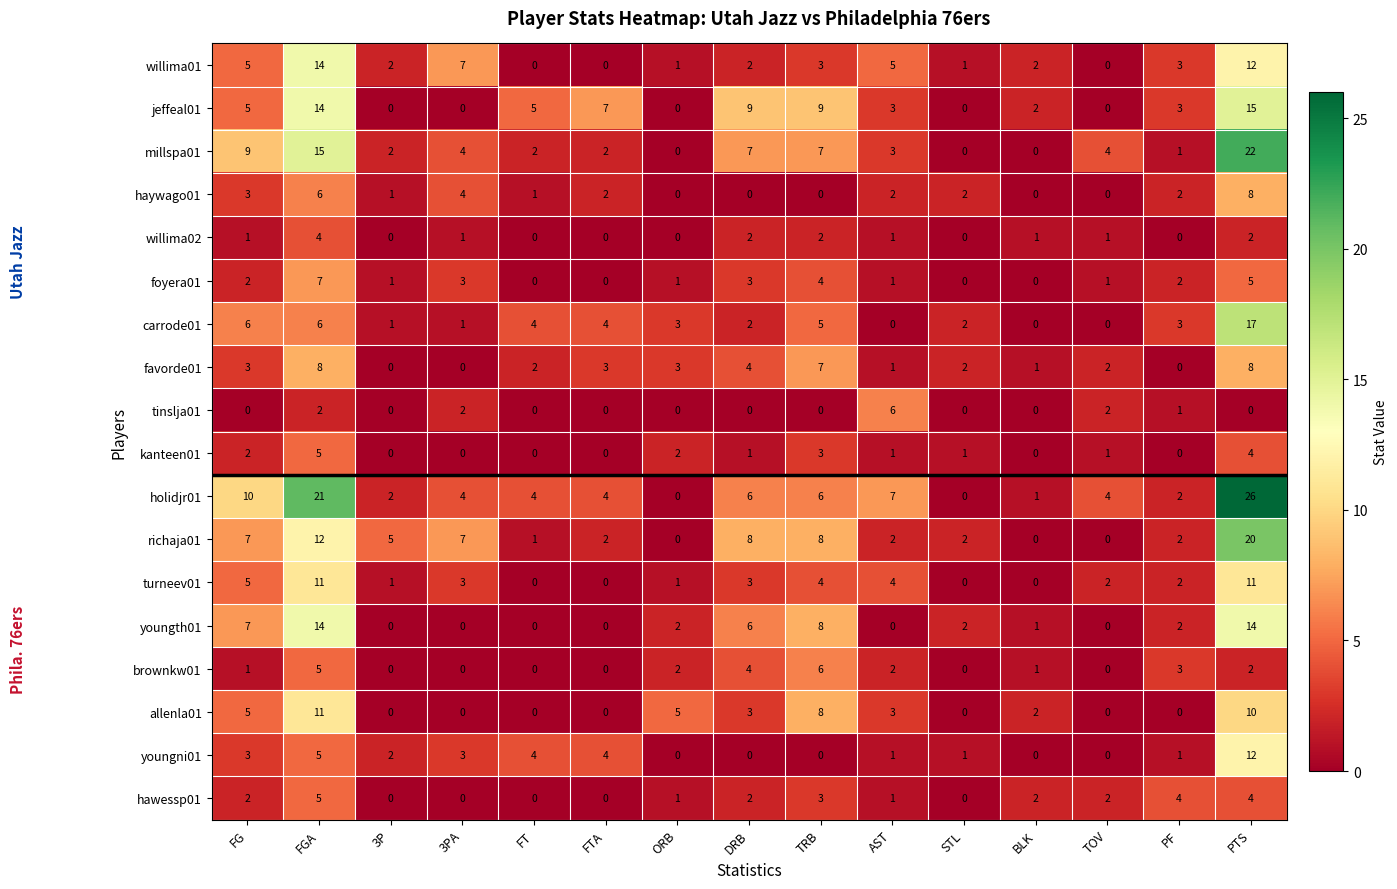

How many series are shown in this chart?

18